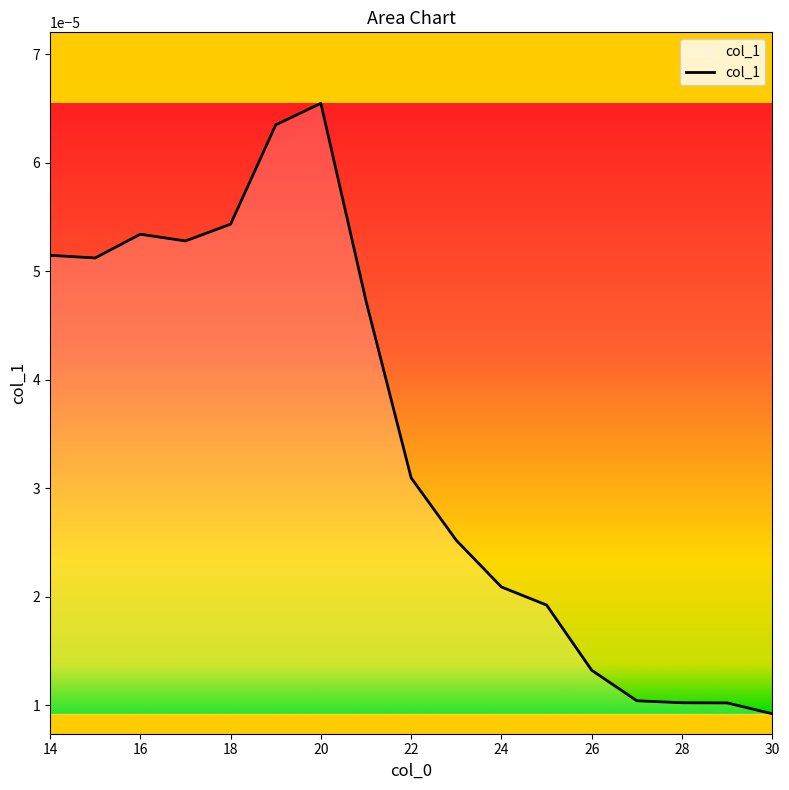

Which label corresponds to the largest value in the chart?

20